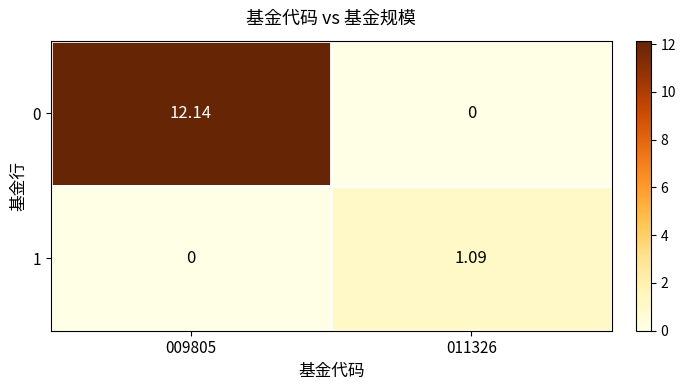

Which series has the largest total across all categories?

0